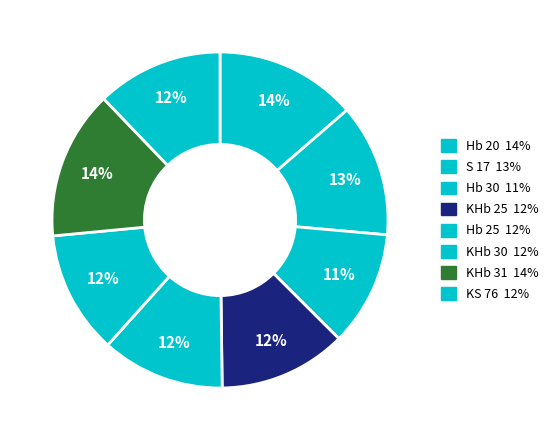

What percentage do Hb 20 and KHb 31 together represent?

28.0%